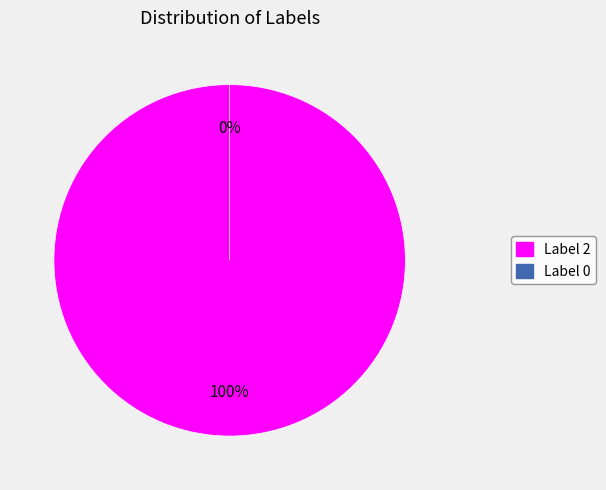

How many slices are in this pie chart?

2